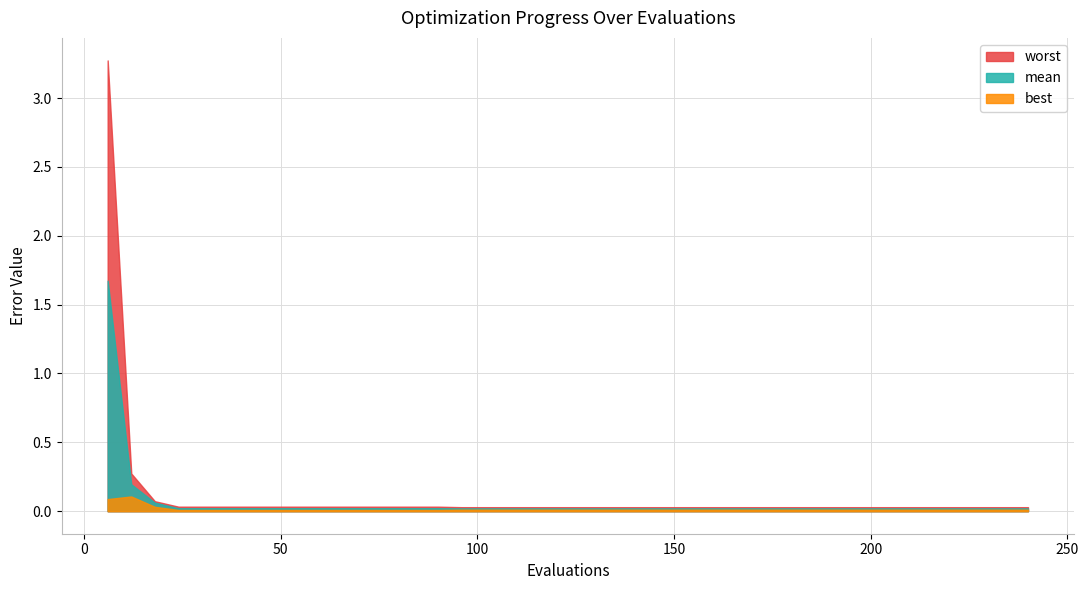

Reading left to right, list all the values displayed in this chart.

worst: 6=3.3	12=0.3	18=0.1	24=0.0	30=0.0	36=0.0	42=0.0	48=0.0	54=0.0	60=0.0	66=0.0	72=0.0	78=0.0	84=0.0	90=0.0	96=0.0	102=0.0	108=0.0	114=0.0	120=0.0	126=0.0	132=0.0	138=0.0	144=0.0	150=0.0	156=0.0	162=0.0	168=0.0	174=0.0	180=0.0	186=0.0	192=0.0	198=0.0	204=0.0	210=0.0	216=0.0	222=0.0	228=0.0	234=0.0	240=0.0
mean: 6=1.7	12=0.2	18=0.1	24=0.0	30=0.0	36=0.0	42=0.0	48=0.0	54=0.0	60=0.0	66=0.0	72=0.0	78=0.0	84=0.0	90=0.0	96=0.0	102=0.0	108=0.0	114=0.0	120=0.0	126=0.0	132=0.0	138=0.0	144=0.0	150=0.0	156=0.0	162=0.0	168=0.0	174=0.0	180=0.0	186=0.0	192=0.0	198=0.0	204=0.0	210=0.0	216=0.0	222=0.0	228=0.0	234=0.0	240=0.0
best: 6=0.1	12=0.1	18=0.0	24=0.0	30=0.0	36=0.0	42=0.0	48=0.0	54=0.0	60=0.0	66=0.0	72=0.0	78=0.0	84=0.0	90=0.0	96=0.0	102=0.0	108=0.0	114=0.0	120=0.0	126=0.0	132=0.0	138=0.0	144=0.0	150=0.0	156=0.0	162=0.0	168=0.0	174=0.0	180=0.0	186=0.0	192=0.0	198=0.0	204=0.0	210=0.0	216=0.0	222=0.0	228=0.0	234=0.0	240=0.0